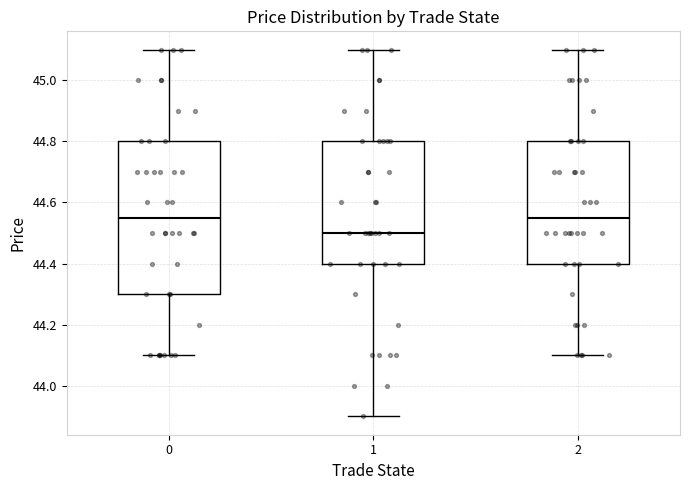

Reading left to right, read every box against the y-axis: the position of its median line, the range the box covers, and the ends of its whiskers. The values are not printed on the chart, so give them approximately, as read against the axis.

0: median 44.56, box 44.30 to 44.80, whiskers 44.10 to 45.10
1: median 44.50, box 44.40 to 44.80, whiskers 43.90 to 45.10
2: median 44.56, box 44.40 to 44.80, whiskers 44.10 to 45.10